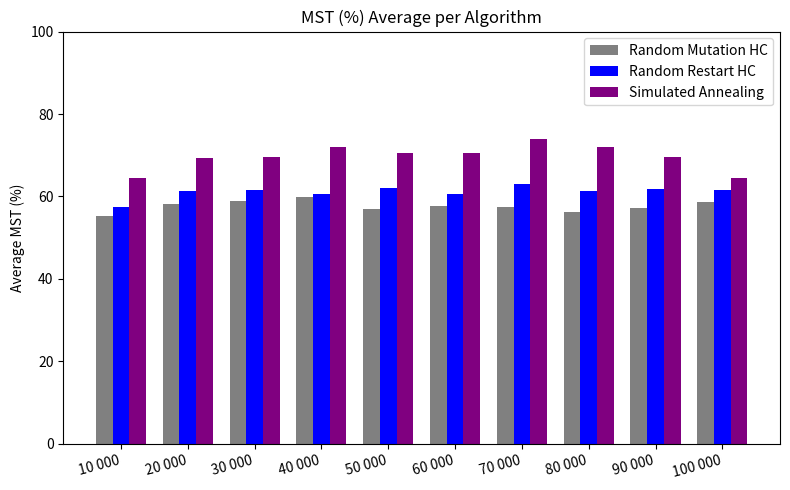

How many data points does each series have?

10